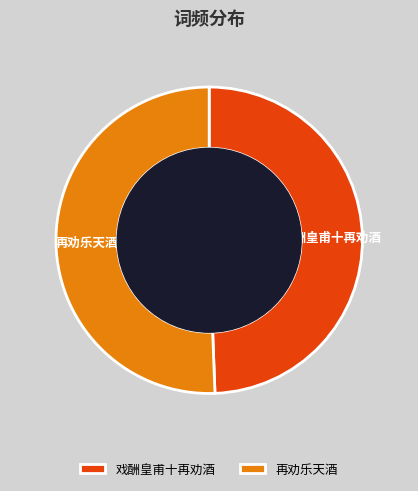

The 再劝乐天酒 slice represents 51% of the pie. True or false?

True